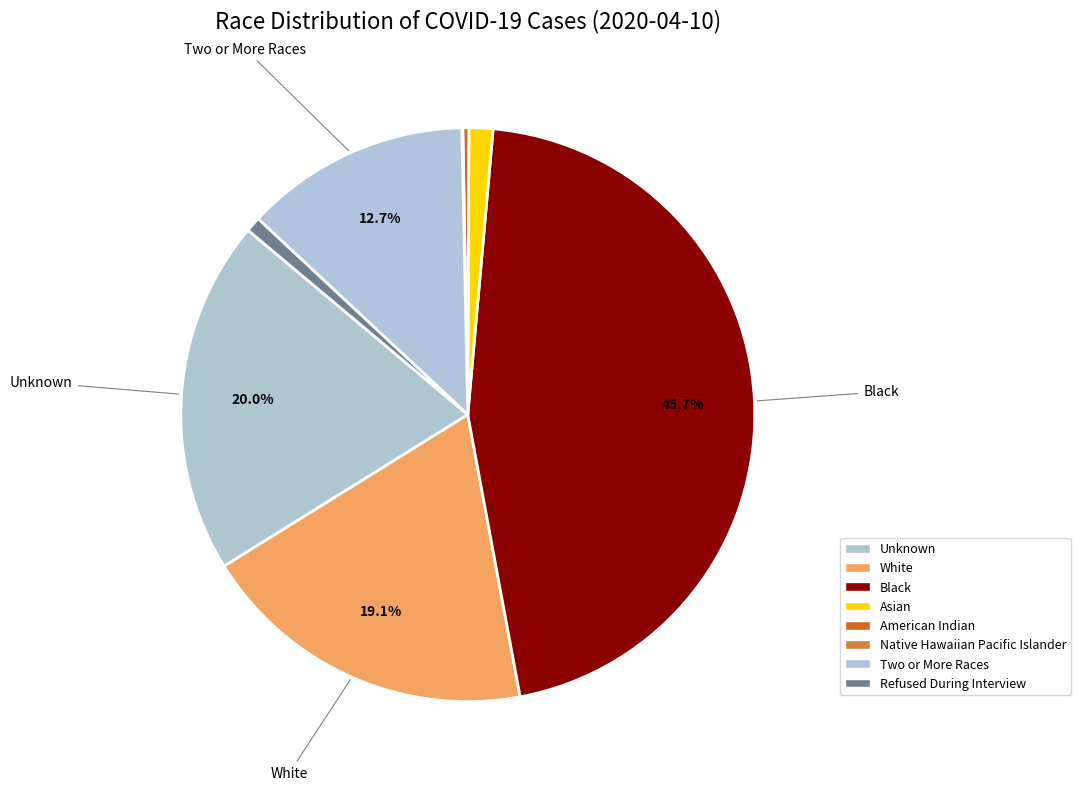

How many segments does this pie chart have?

8